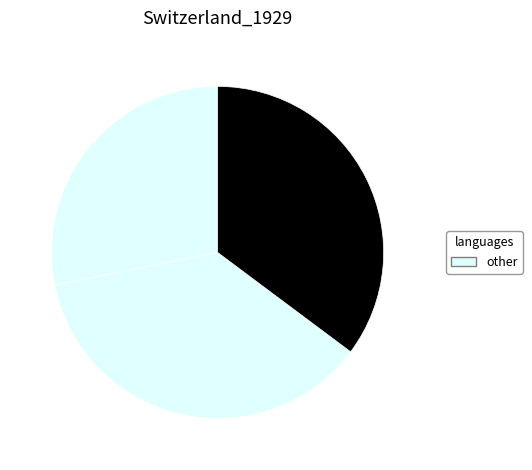

Count the number of slices in the pie.

3